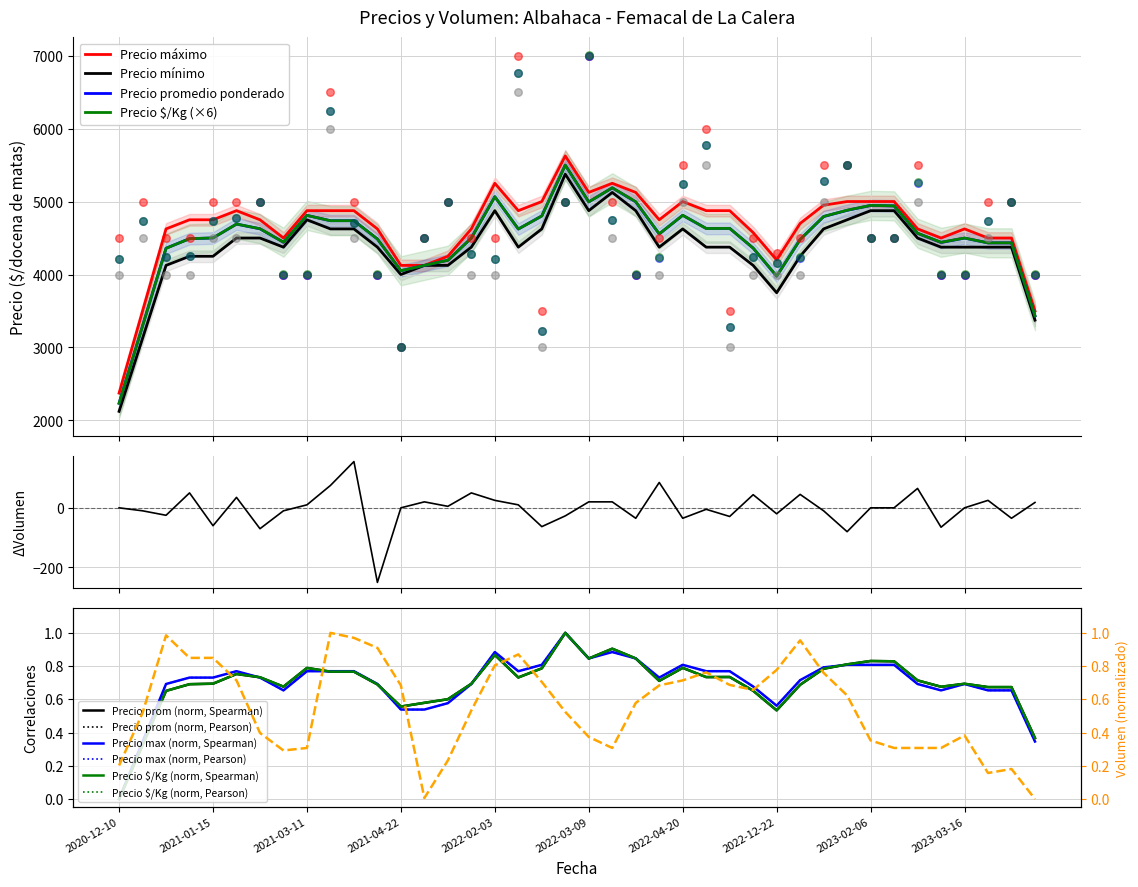

What are all the series names shown in the legend?

Precio promedio ponderado, Precio $/Kg, Precio máximo, Precio mínimo